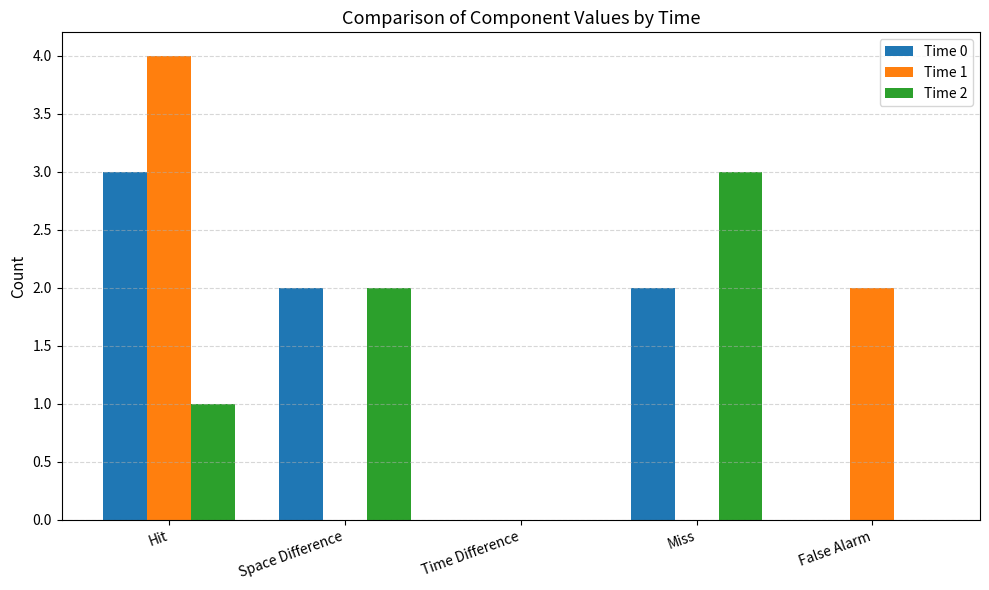

Which series has the widest spread of values?

Time 1